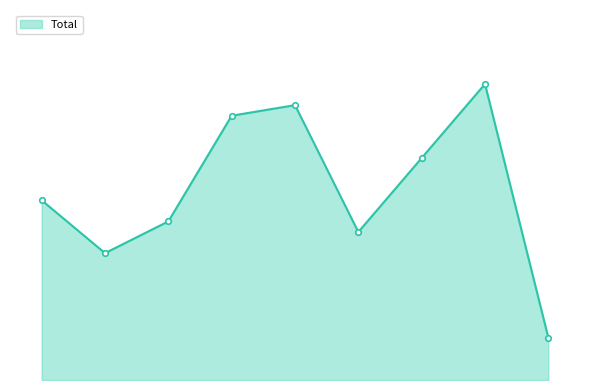

Does the chart have visible grid lines?

No